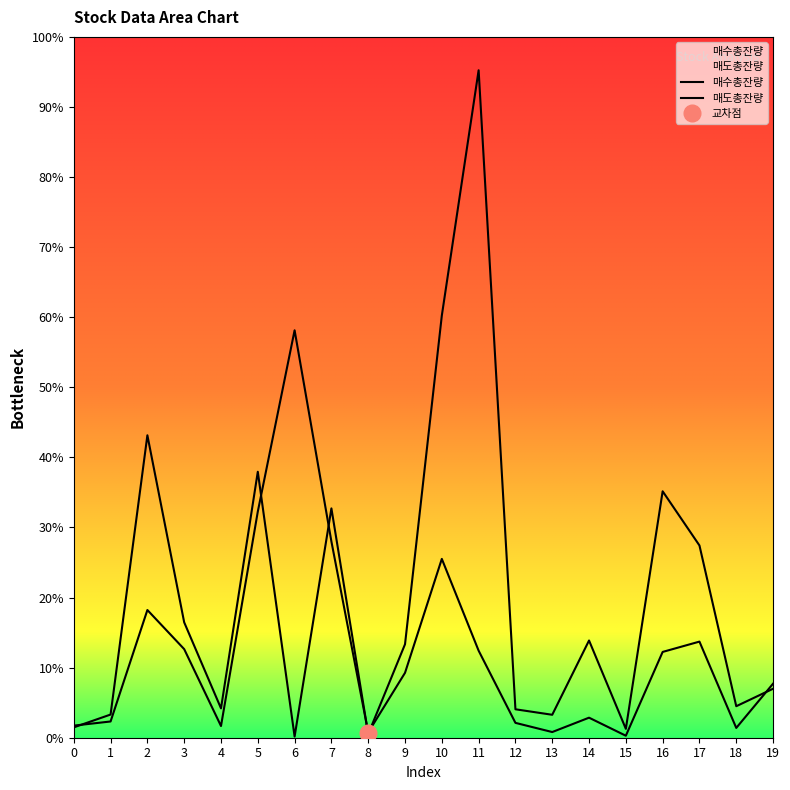

Rank the series by their average value, from lowest to highest.

매도총잔량, 매수총잔량